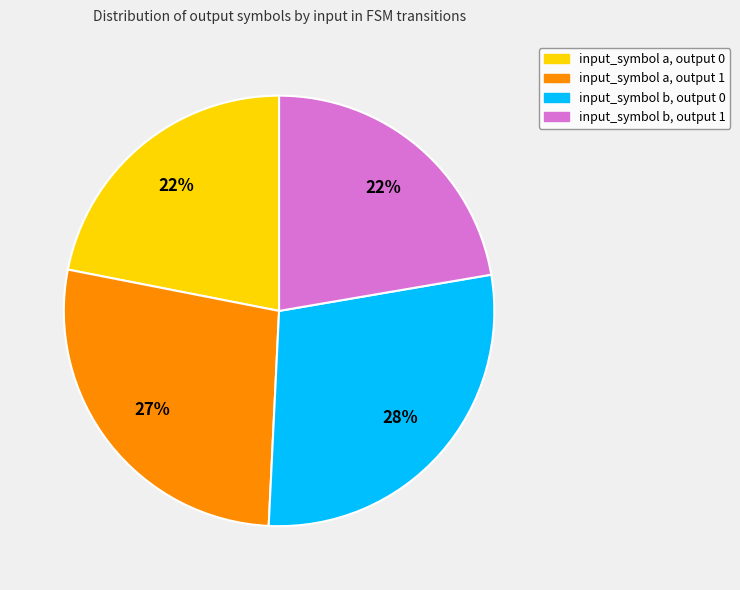

To the nearest percent, what percentage of the pie is input_symbol b, output 0?

28%